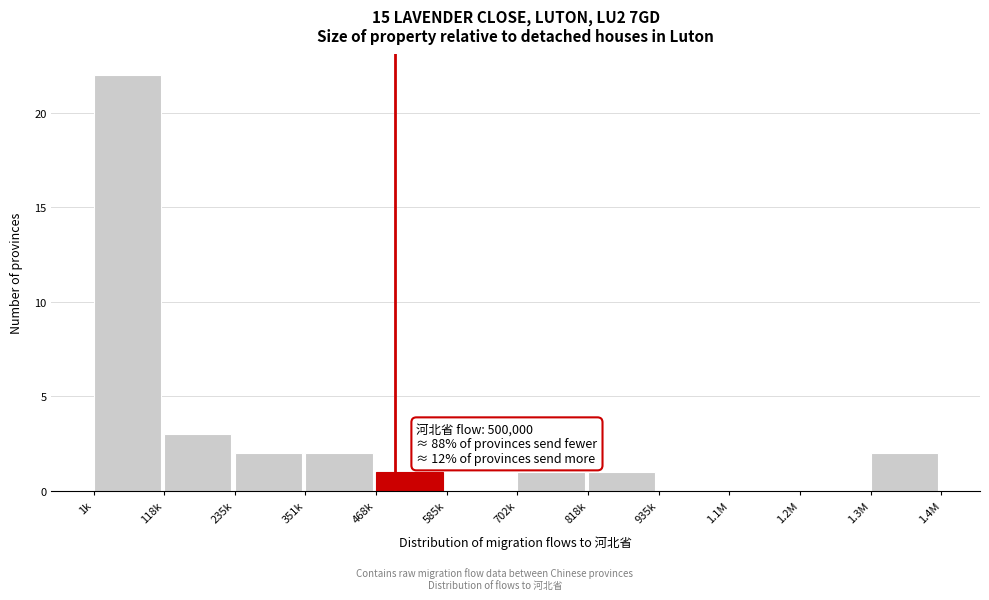

Reading left to right, extract all data points from this chart.

1k=22	118k=3	235k=2	351k=2	468k=1	585k=0	702k=1	818k=1	935k=0	1.1M=0	1.2M=0	1.3M=2